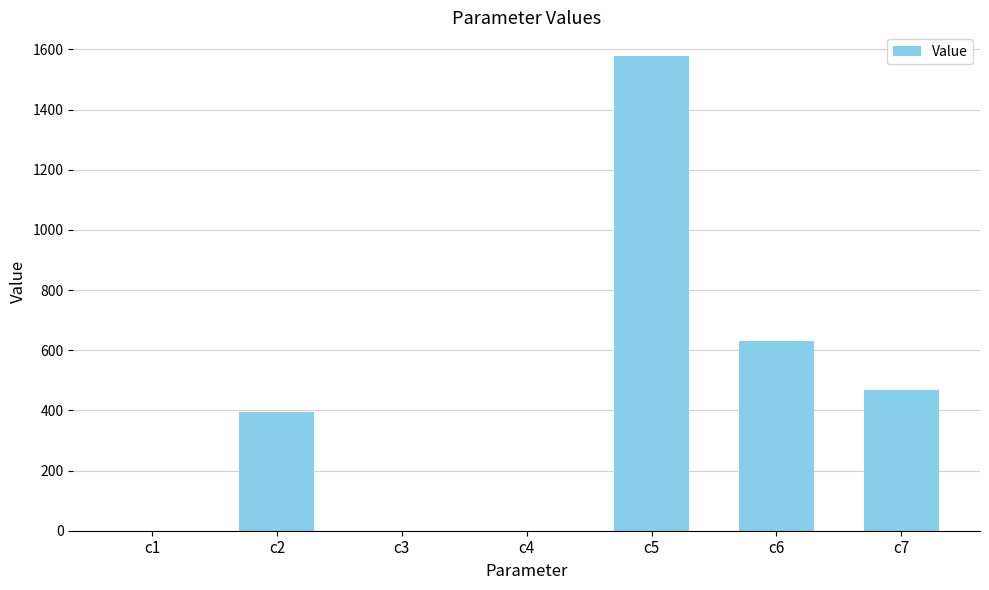

Is it true that the value at c7 is 468.1?

True